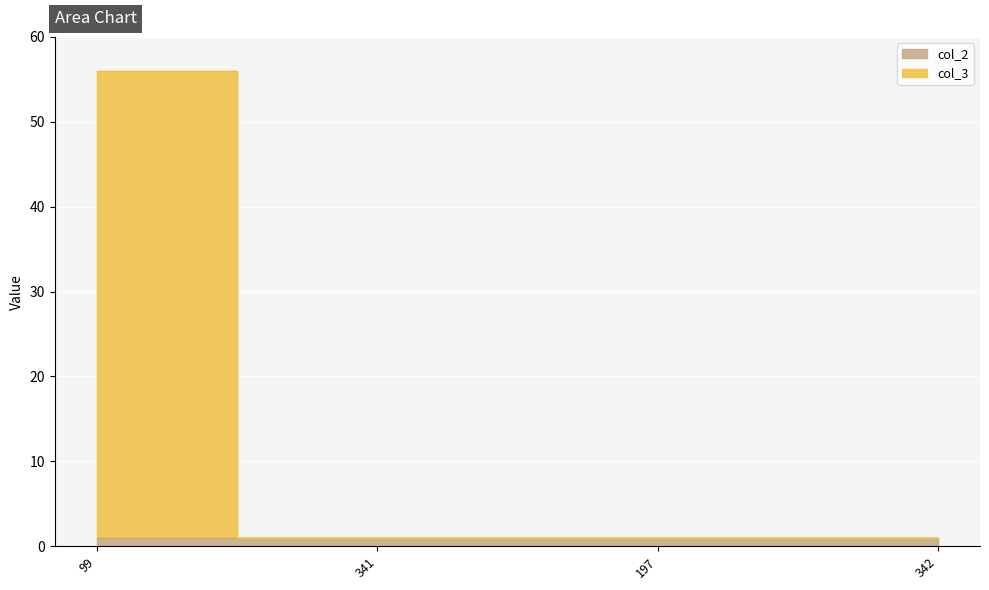

What is the label of the 3rd point from the right?

341